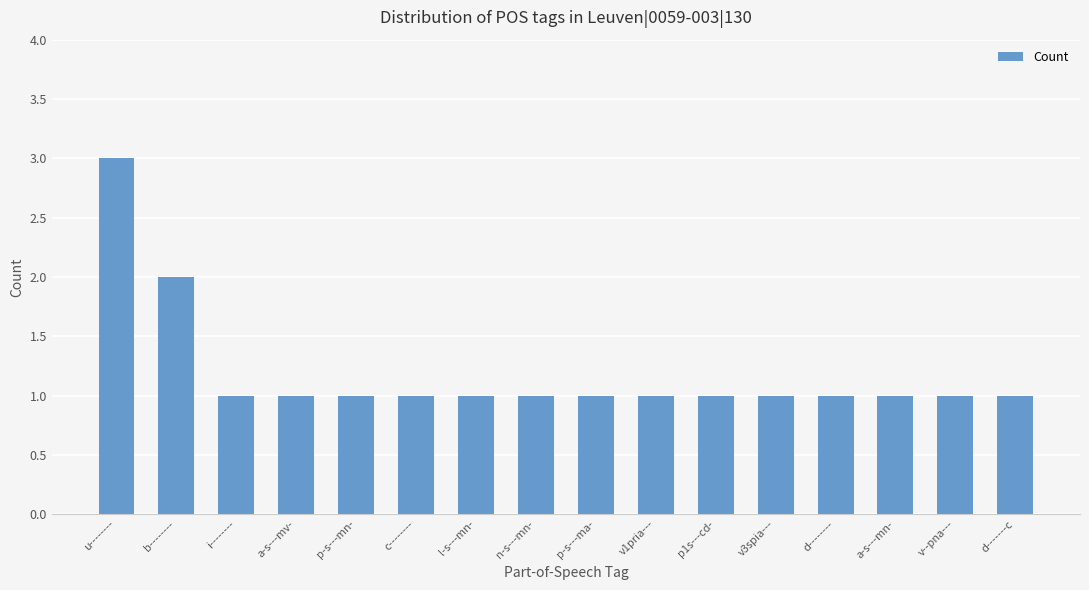

What is the smallest value displayed?

1